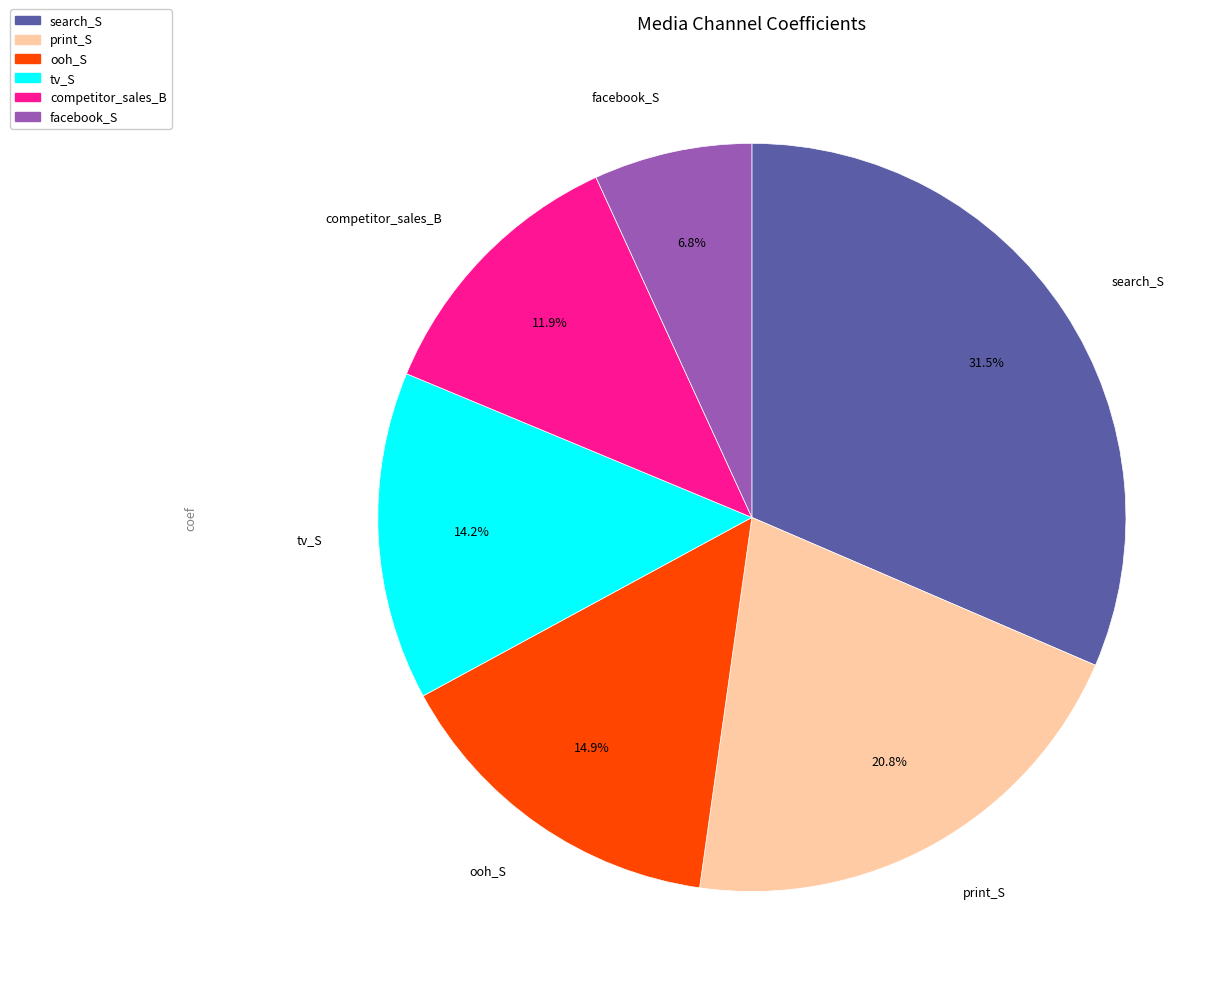

Which has a higher value, facebook_S or ooh_S?

ooh_S